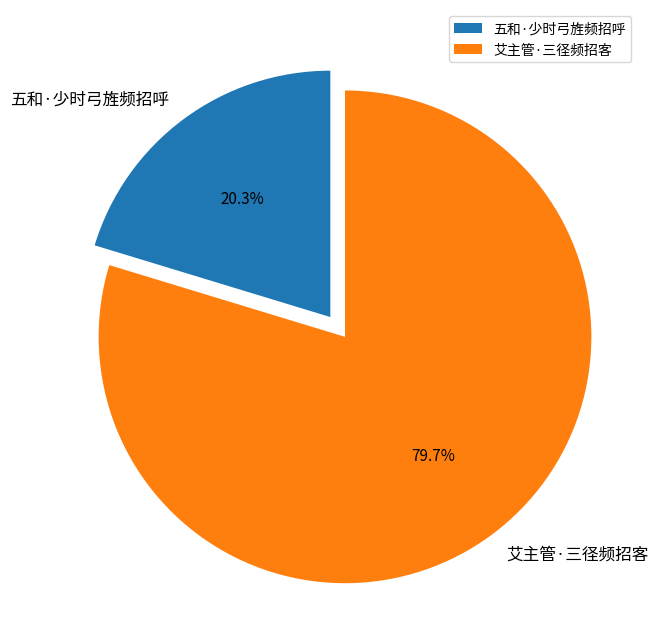

Approximately how many times larger is the value at 五和·少时弓旌频招呼 compared to 艾主管·三径频招客?

0.3